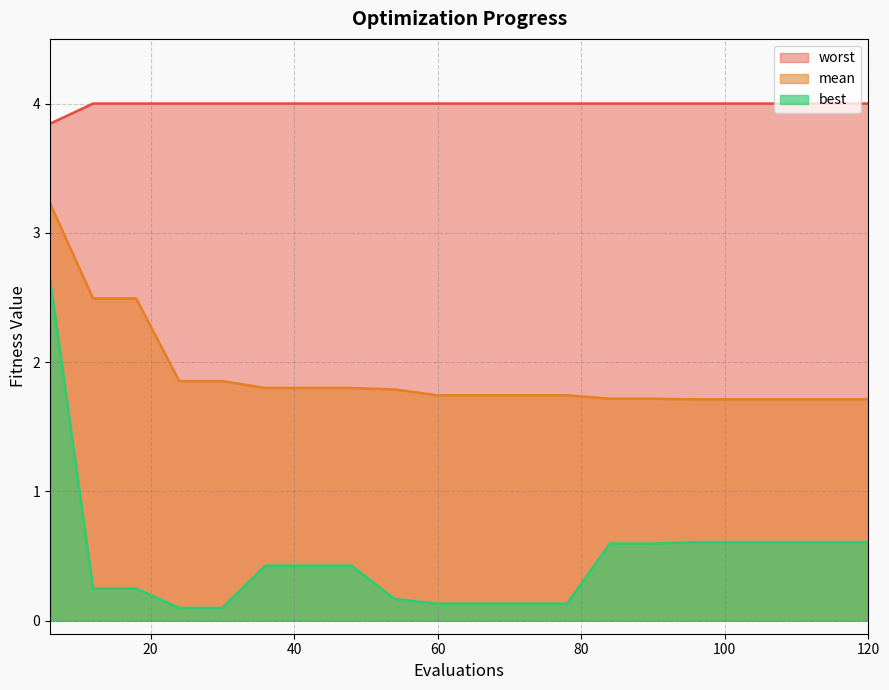

At which label is best closest to 1?

96